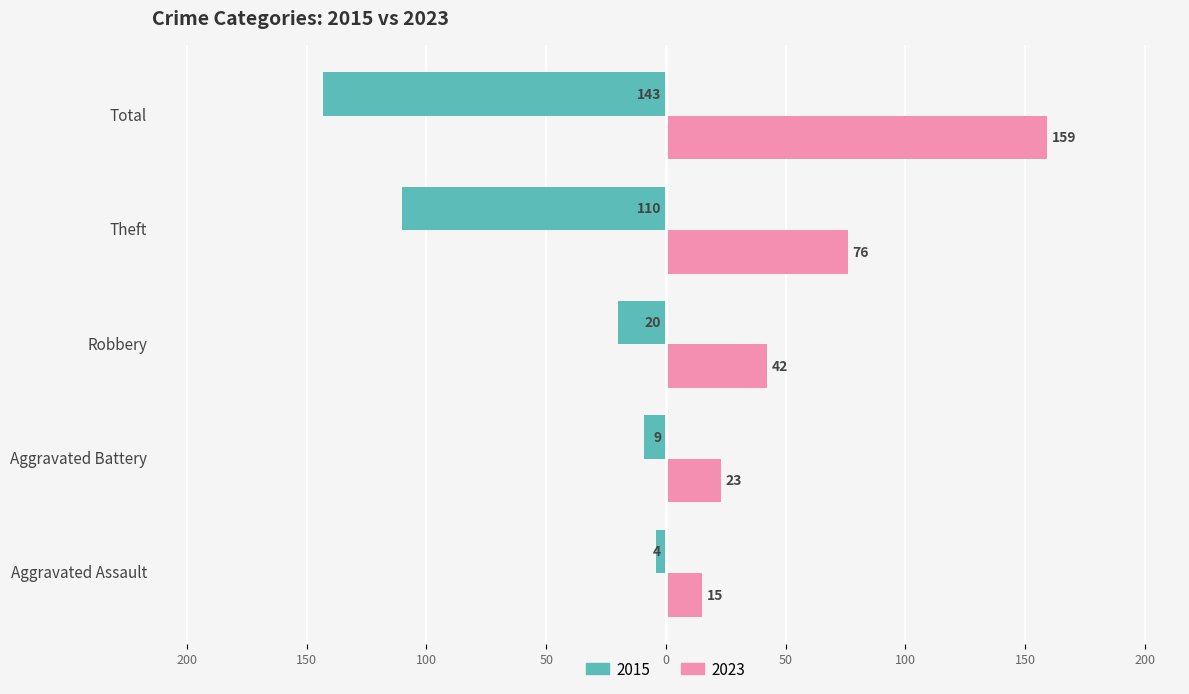

What are all the series names shown in the legend?

2015, 2023